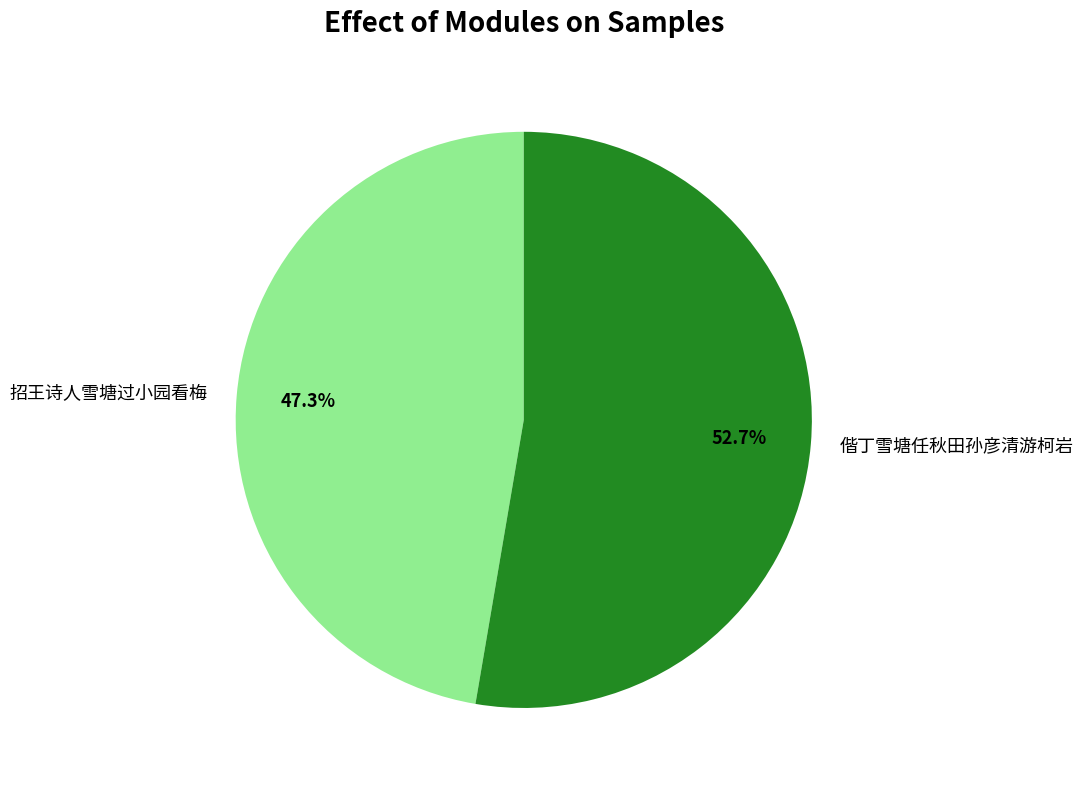

The 偕丁雪塘任秋田孙彦清游柯岩 slice represents 43% of the pie. True or false?

False